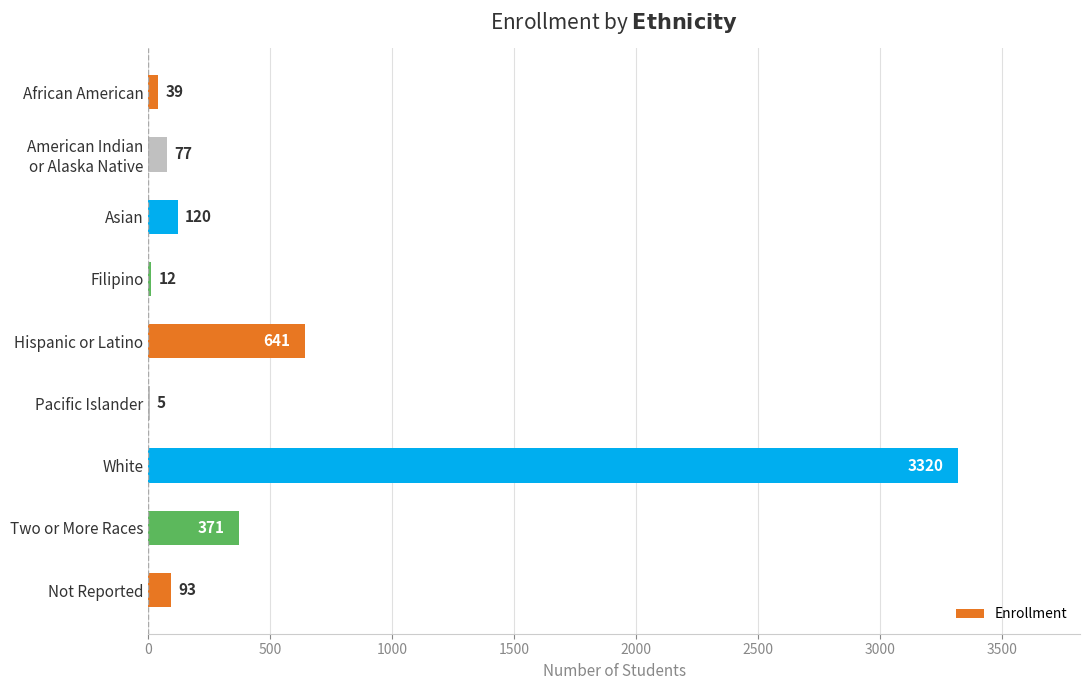

The value at Two or More Races is 371. True or false?

True